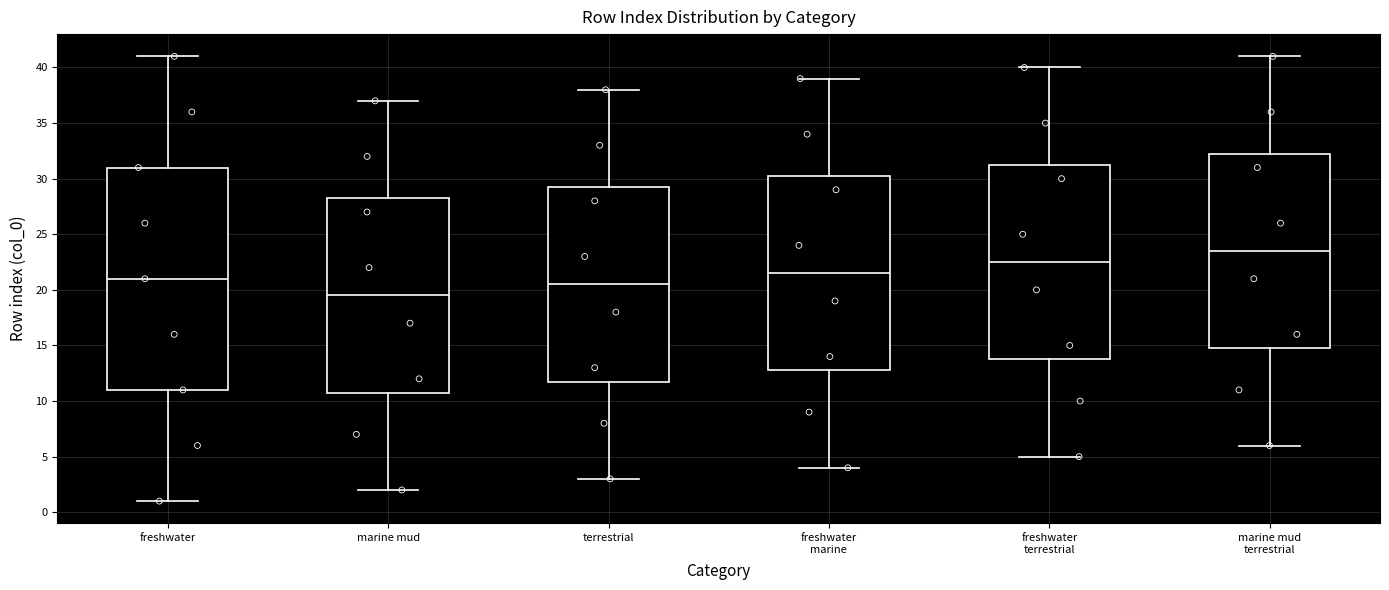

Comparing the boxes themselves (not the whiskers), which one is the tallest?

freshwater